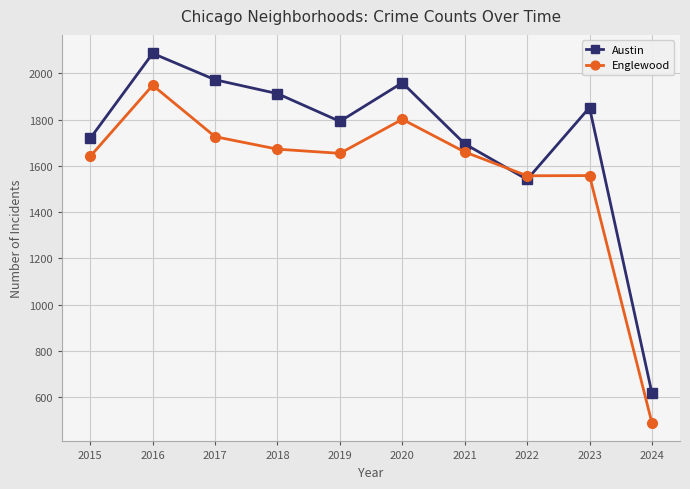

At how many categories does at least one series exceed 1673?

8